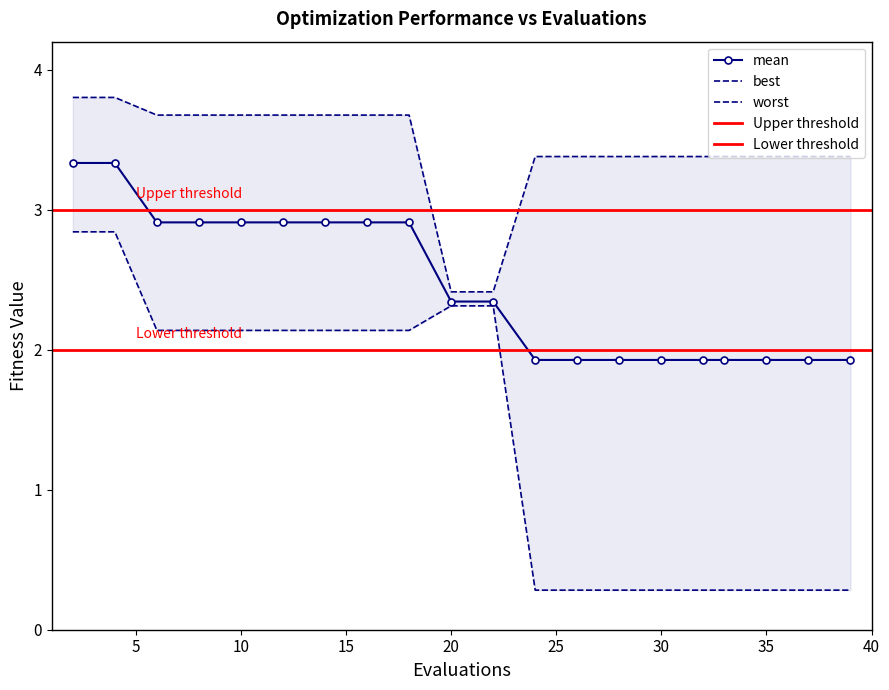

What is the value of the best point at the 18th from the left?

0.3